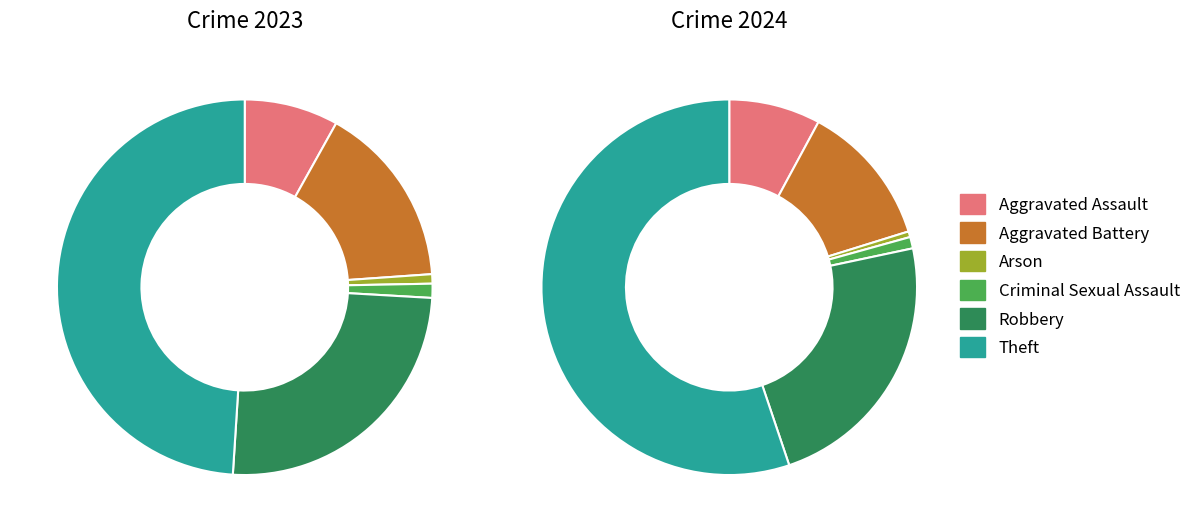

Is it true that 4 is 40% of the pie?

False